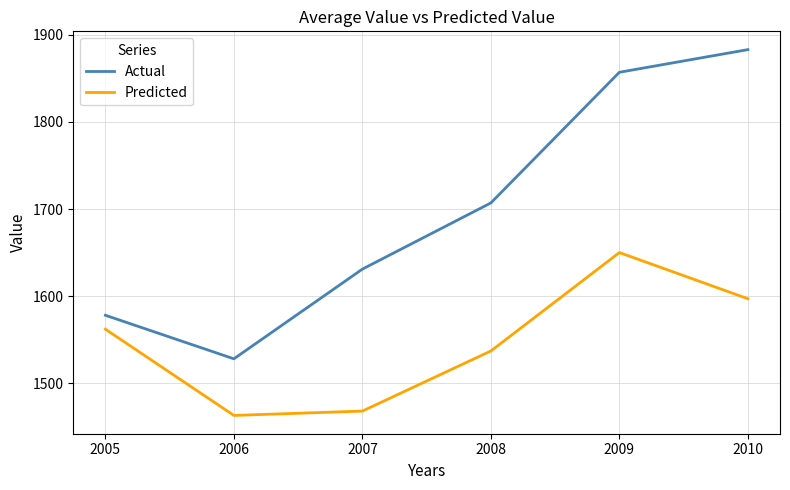

How many lines are shown in the chart?

2